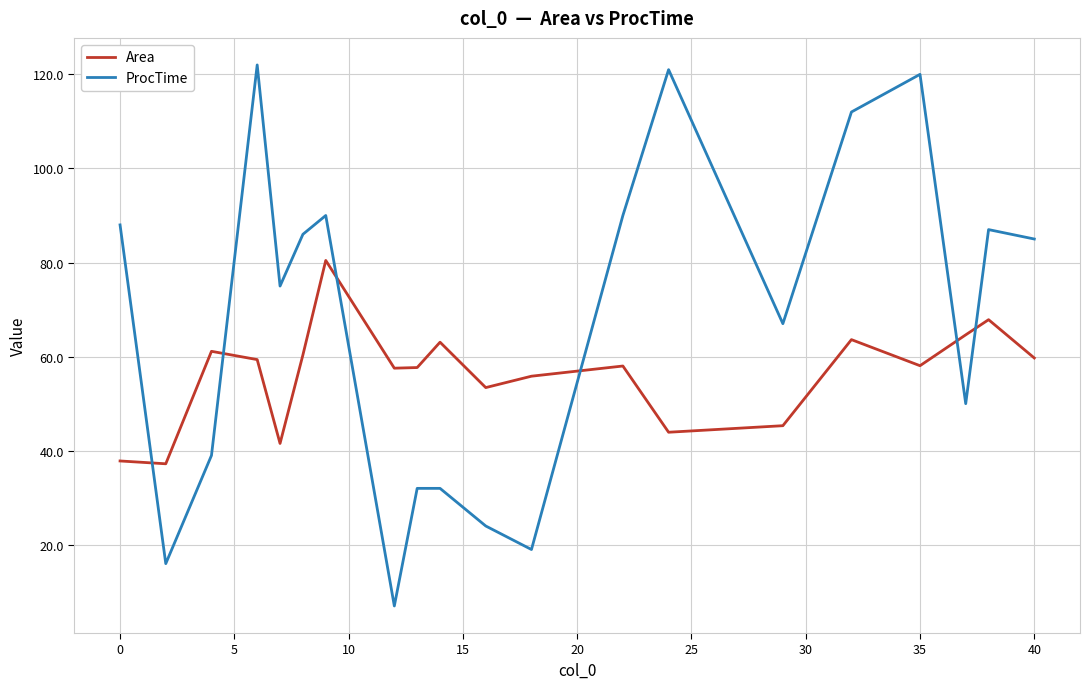

Which series has the largest total across all categories?

ProcTime